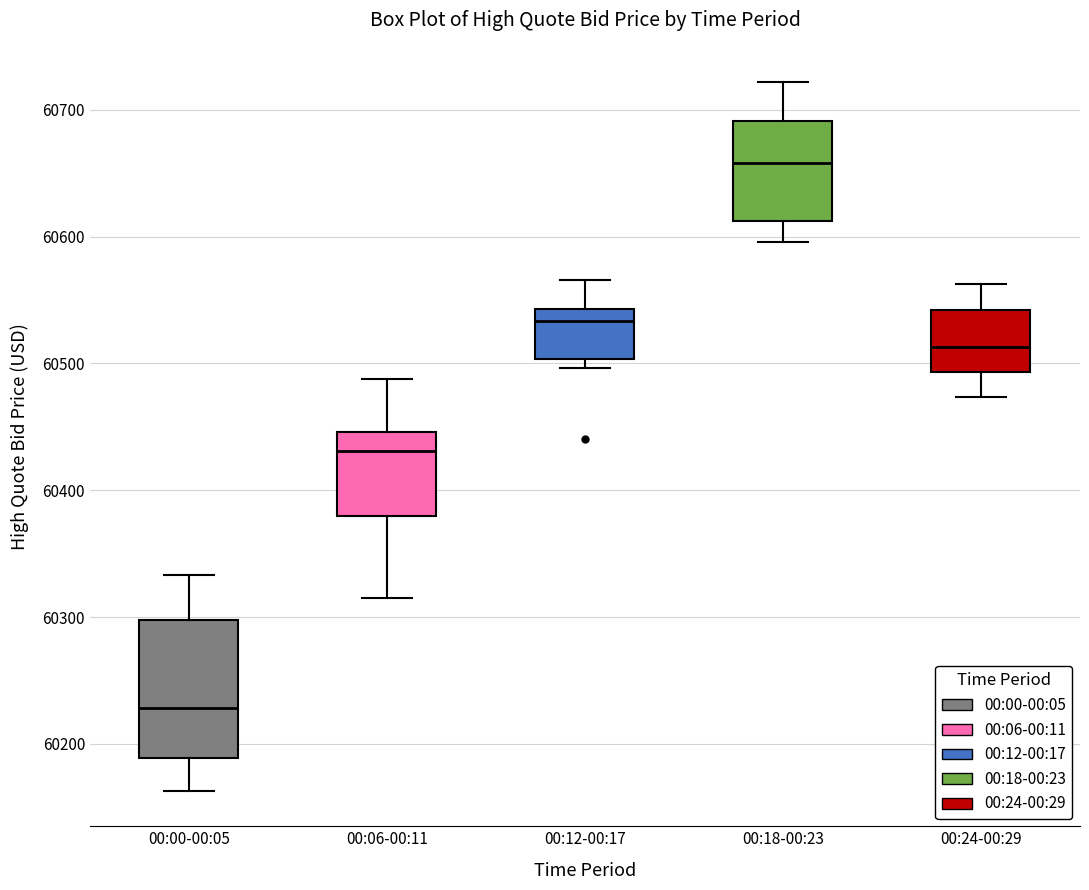

Reading left to right, read every box against the y-axis: the position of its median line, the range the box covers, and the ends of its whiskers. The values are not printed on the chart, so give them approximately, as read against the axis.

00:00-00:05: median 60230, box 60190 to 60300, whiskers 60160 to 60330
00:06-00:11: median 60430, box 60380 to 60450, whiskers 60310 to 60490
00:12-00:17: median 60530, box 60500 to 60540, whiskers 60500 (just below the box's lower edge) to 60570
00:18-00:23: median 60660, box 60610 to 60690, whiskers 60600 to 60720
00:24-00:29: median 60510, box 60490 to 60540, whiskers 60470 to 60560